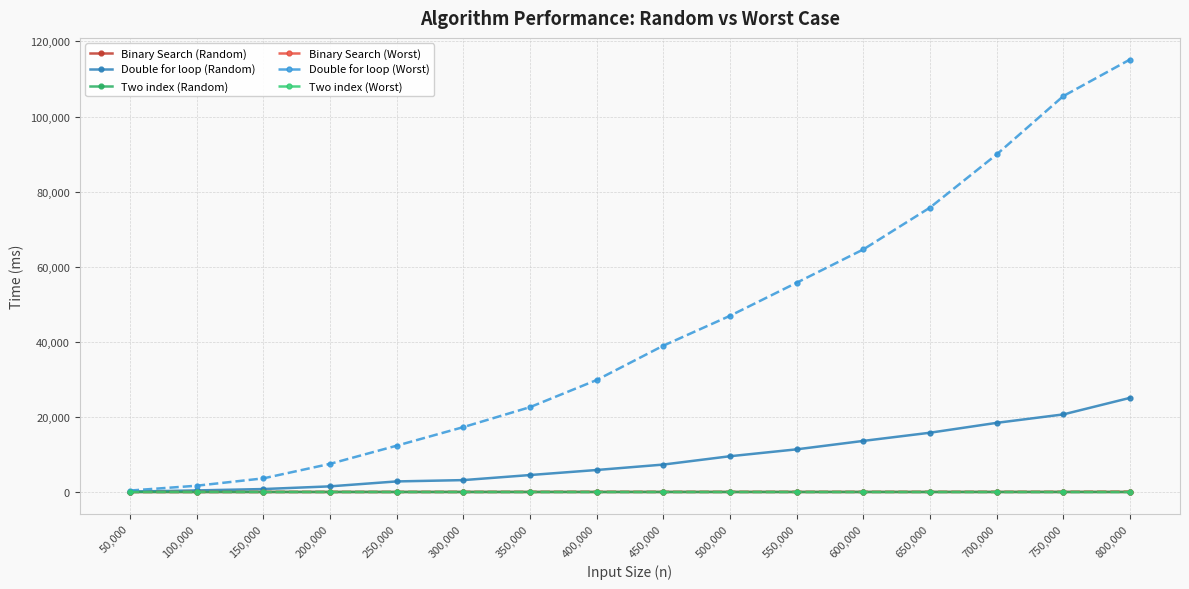

What is the sum of the Double for loop (Worst) values at 500,000 and 550,000?

102636.0